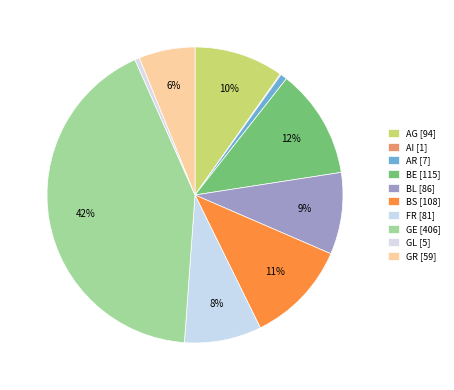

To the nearest percent, what portion does GR represent?

6%